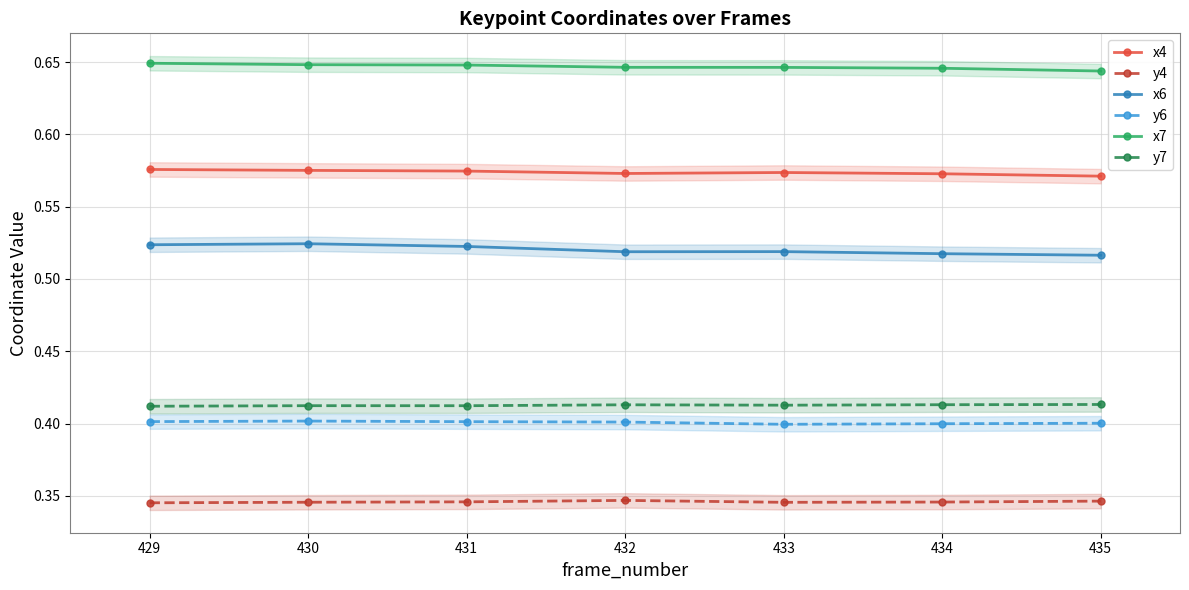

Rank the series by their maximum value, from lowest to highest.

y4, y6, y7, x6, x4, x7